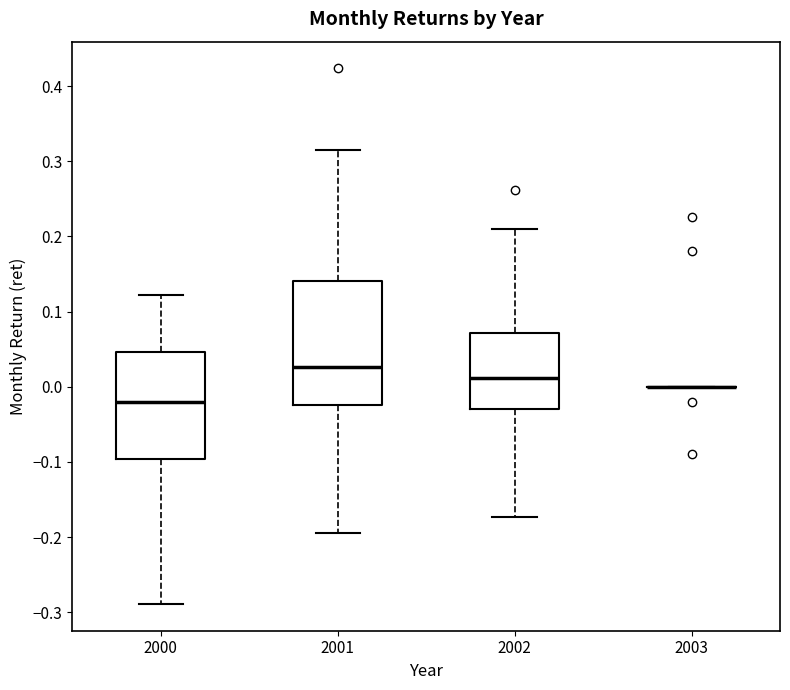

Reading left to right, transcribe this box plot: for each box, give where its median line is, the range the box spans, and where its two whiskers end, as read against the y-axis. The values are not printed on the chart, so give them approximately, as read against the axis.

2000: median -0.02, box -0.10 to 0.05, whiskers -0.29 to 0.12
2001: median 0.03, box -0.02 to 0.14, whiskers -0.19 to 0.31
2002: median 0.01, box -0.03 to 0.07, whiskers -0.17 to 0.21
2003: box collapsed to a line at 0.00, whiskers 0.00 to 0.00